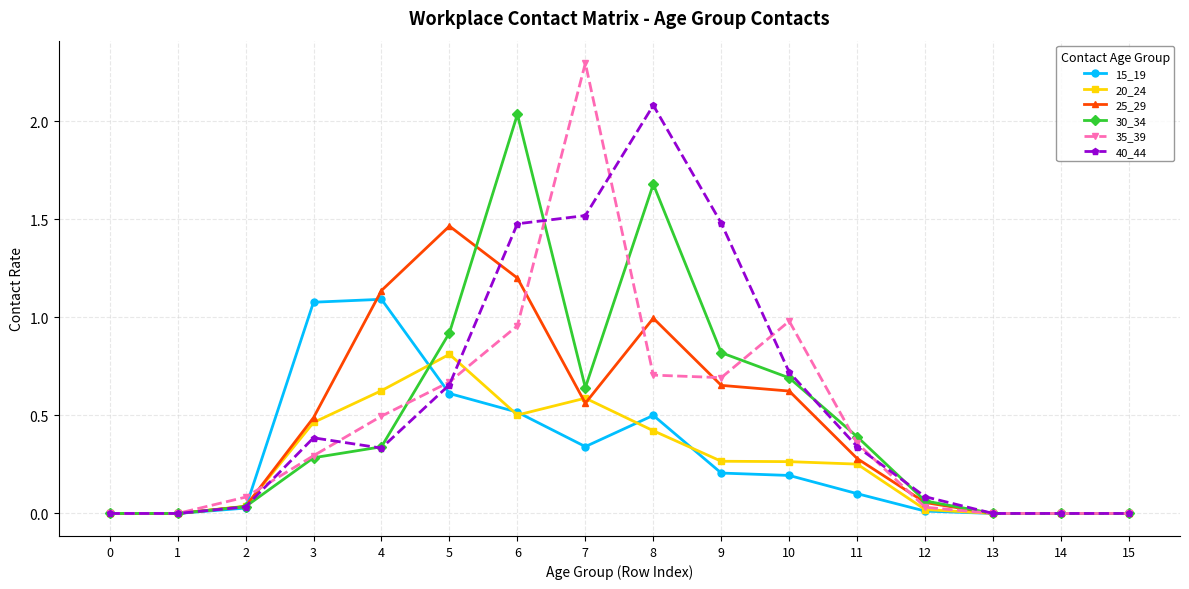

At which category does the chart reach its peak across all series?

7